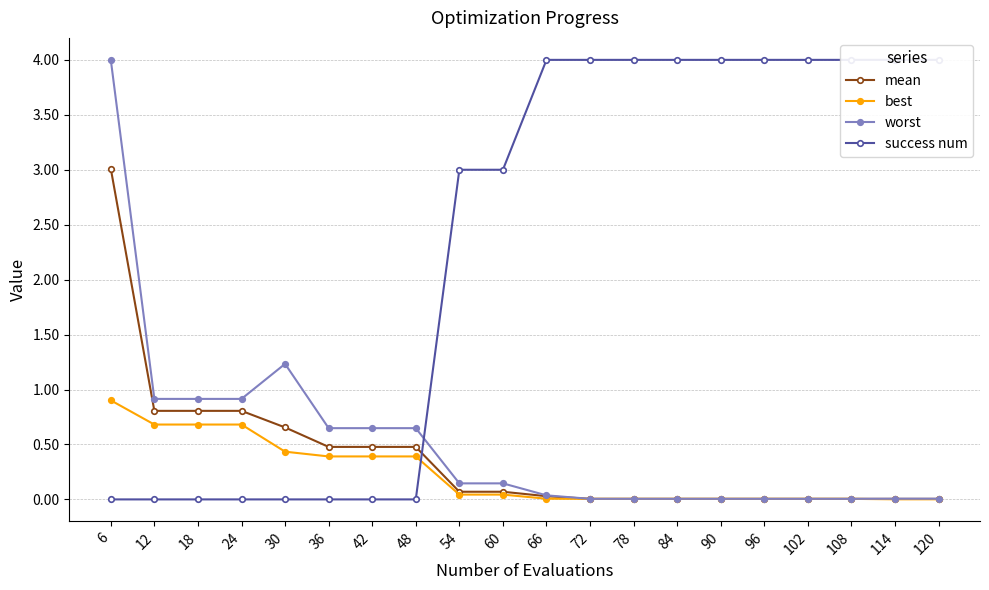

True or false: mean has more than 1 points higher than both neighbors.

False